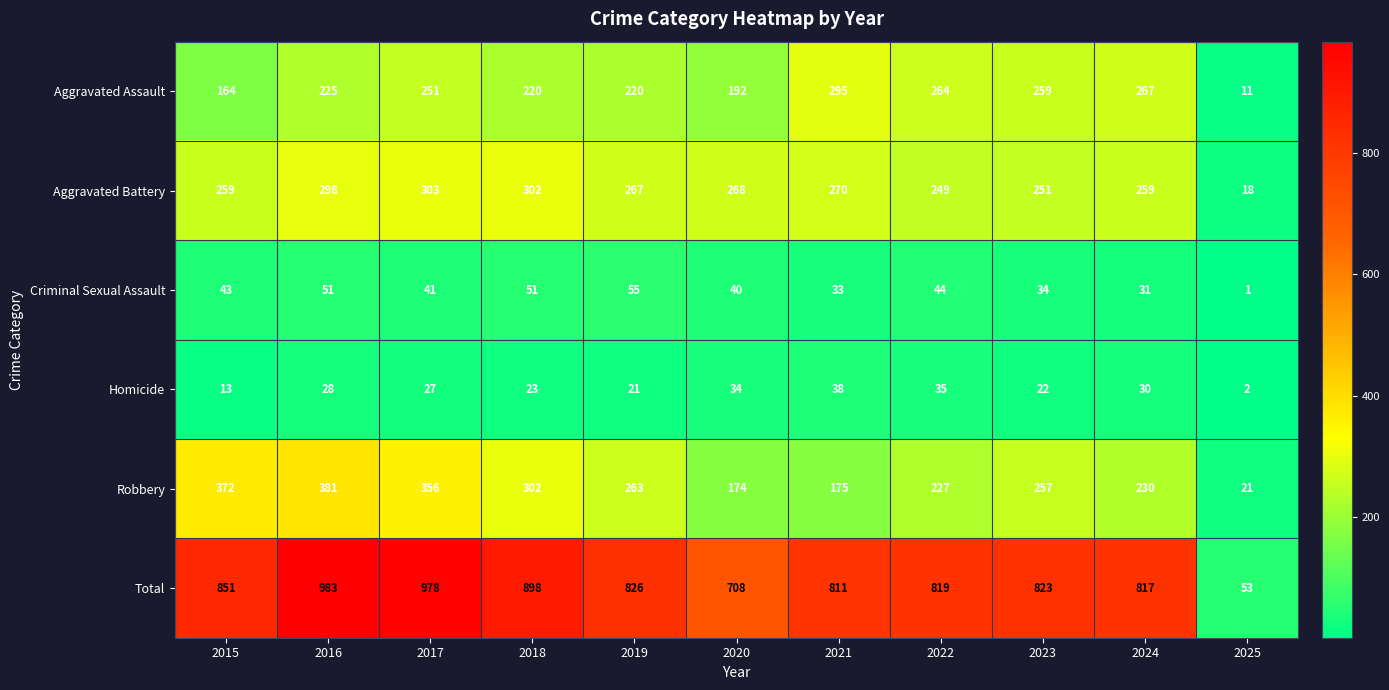

Rank the series at 2021 from highest to lowest value.

Total, Aggravated Assault, Aggravated Battery, Robbery, Homicide, Criminal Sexual Assault